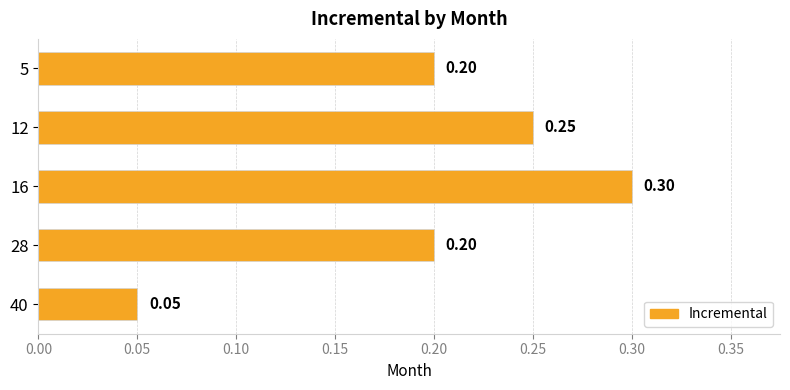

Which has a higher value, 16 or 5?

16